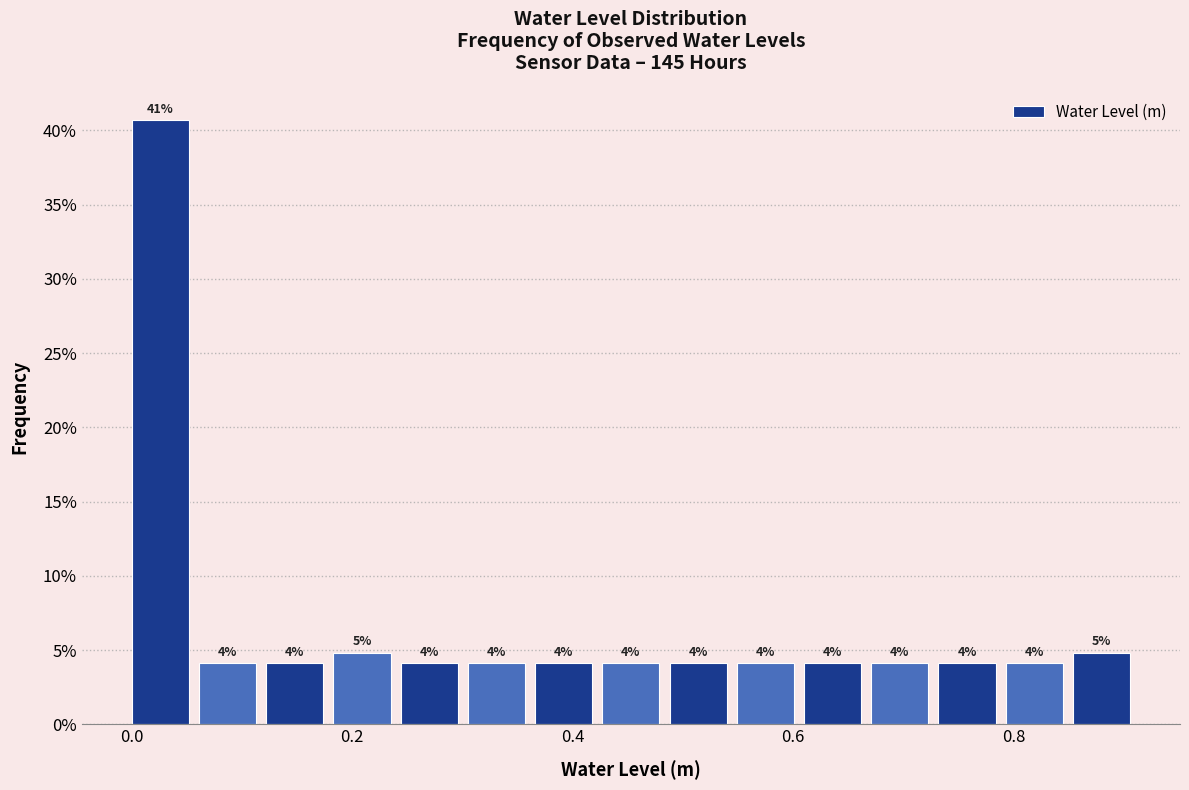

Around what value on the x-axis is the tallest bar? Give the approximate position of its centre, as read against the axis.

0.02